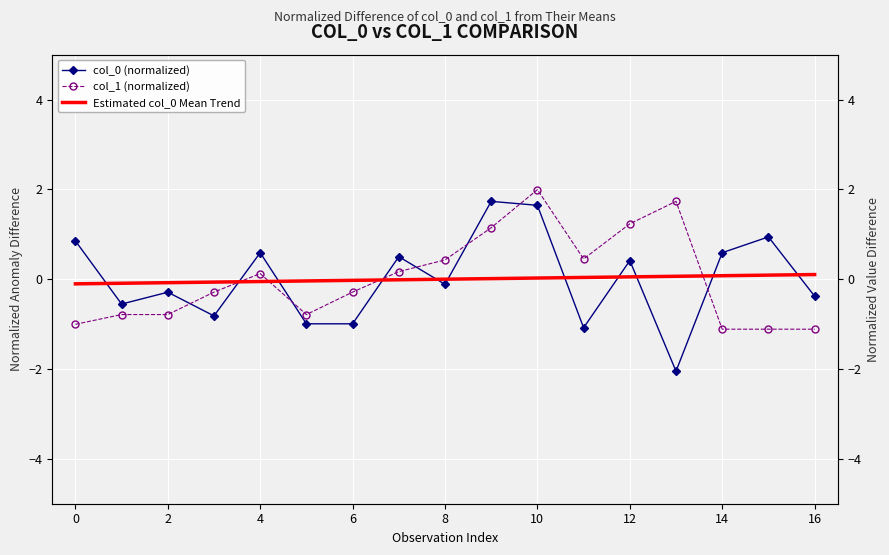

True or false: col_0 (normalized) has more than 1 interior local peaks.

True